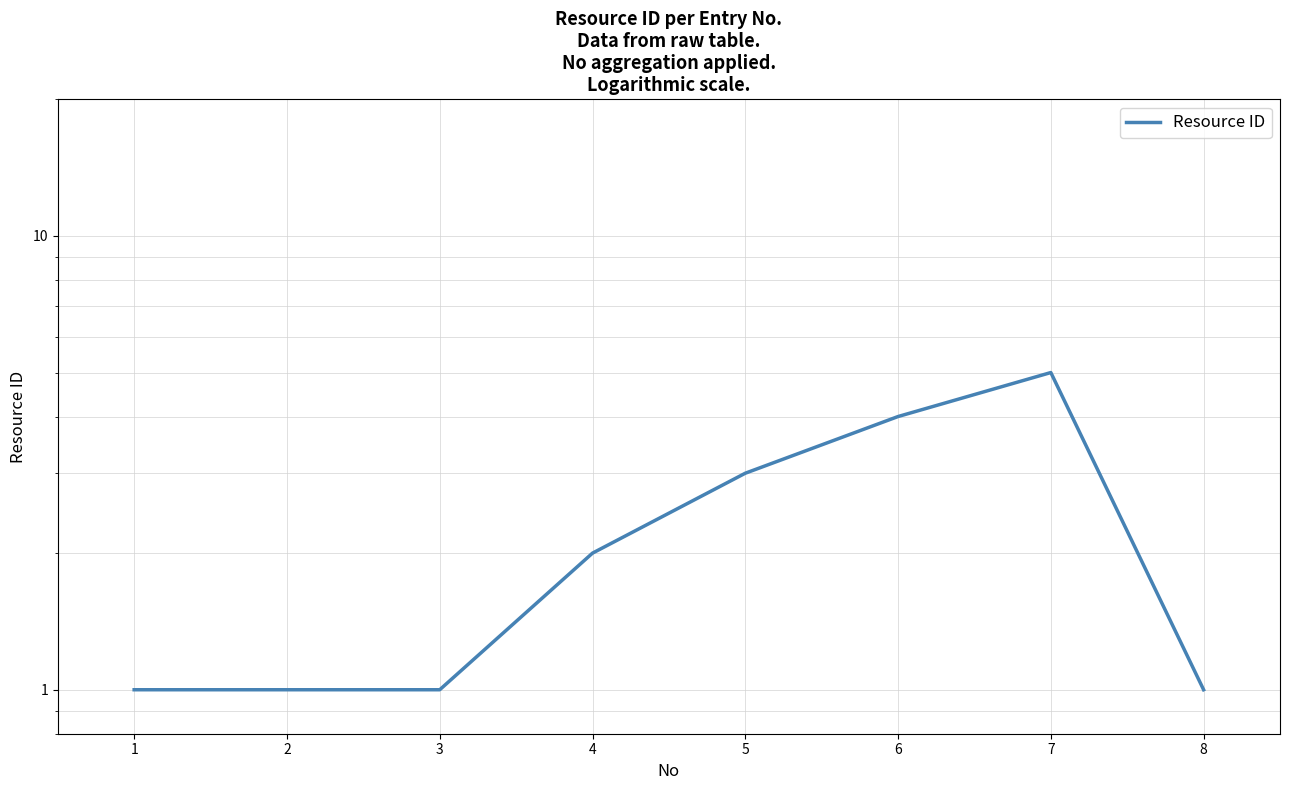

How many data points are above 2?

3